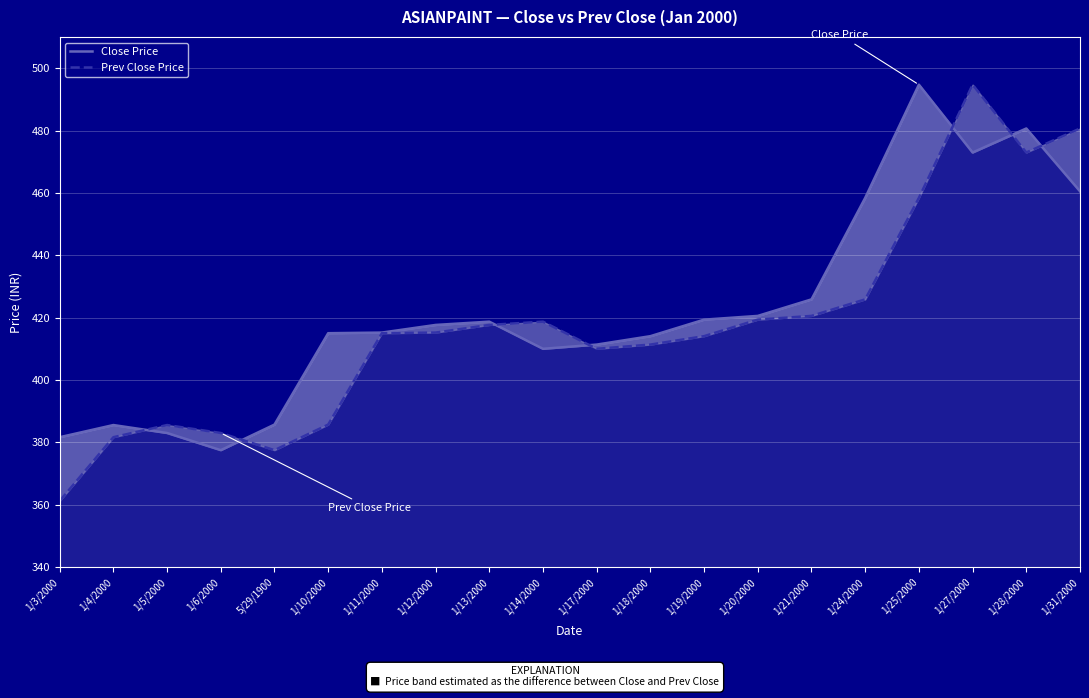

Which series has the widest spread of values?

Prev Close Price